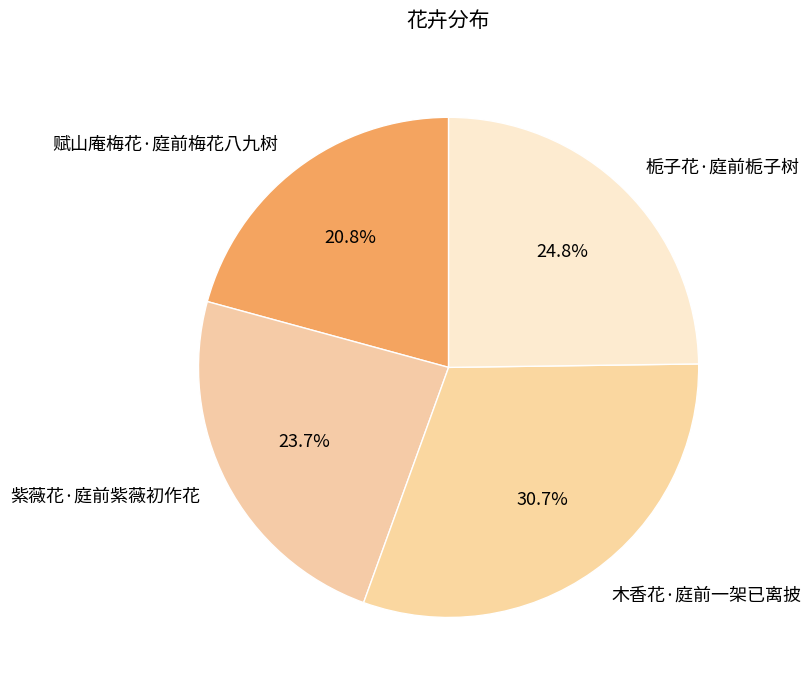

Which category has the biggest portion of the pie?

木香花·庭前一架已离披